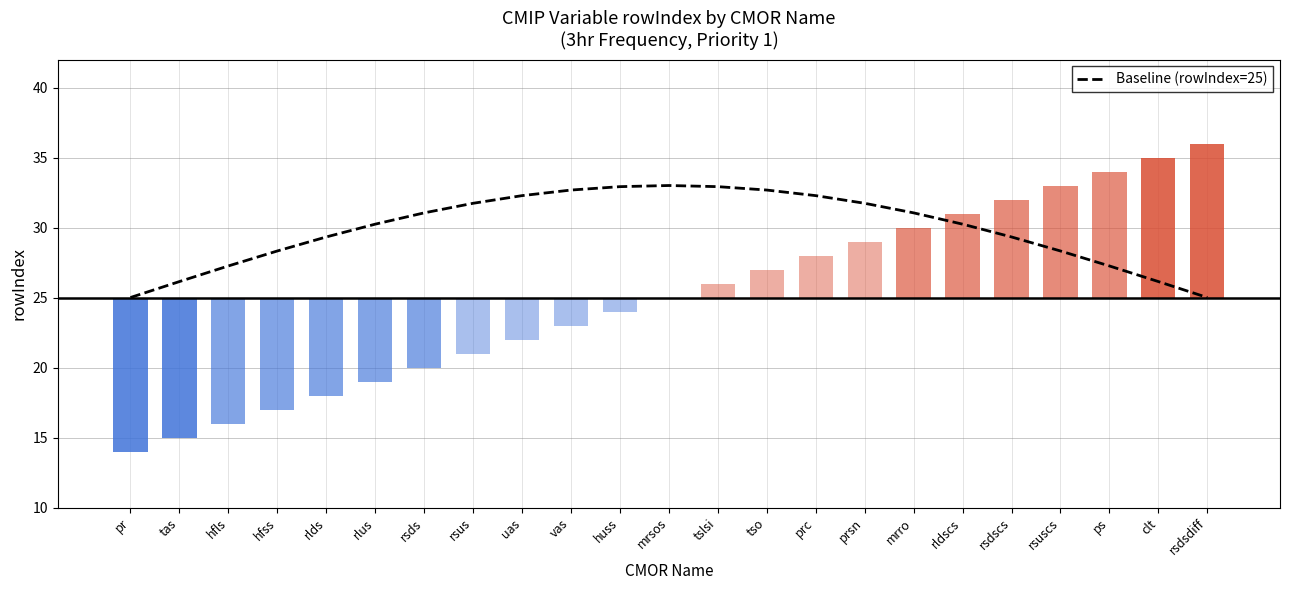

How many series are shown in this chart?

1